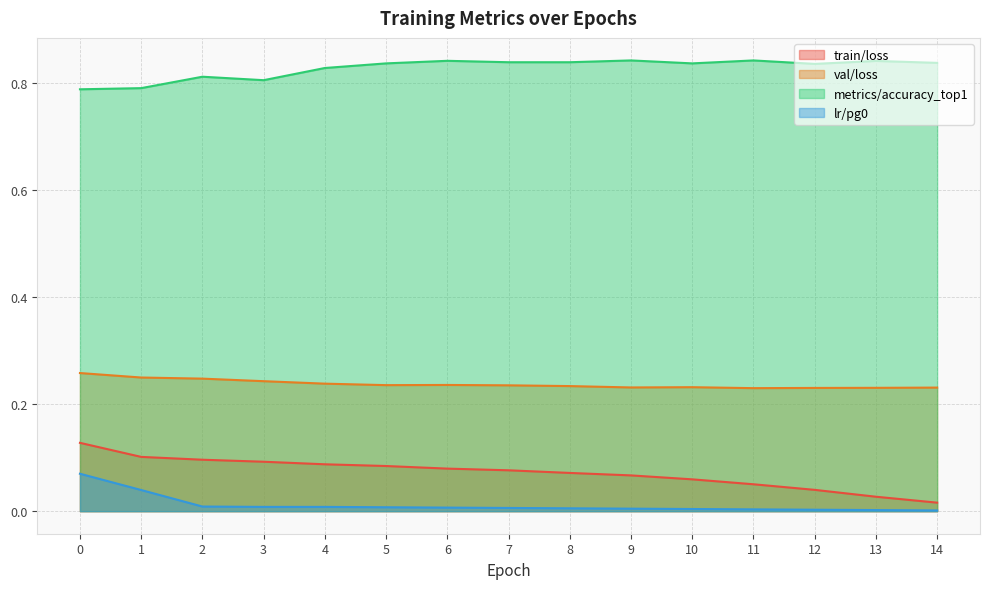

Reading left to right, list all the values displayed in this chart.

train/loss: 0.1	0.1	0.1	0.1	0.1	0.1	0.1	0.1	0.1	0.1	0.1	0.1	0.0	0.0	0.0
val/loss: 0.3	0.2	0.2	0.2	0.2	0.2	0.2	0.2	0.2	0.2	0.2	0.2	0.2	0.2	0.2
metrics/accuracy_top1: 0.8	0.8	0.8	0.8	0.8	0.8	0.8	0.8	0.8	0.8	0.8	0.8	0.8	0.8	0.8
lr/pg0: 0.1	0.0	0.0	0.0	0.0	0.0	0.0	0.0	0.0	0.0	0.0	0.0	0.0	0.0	0.0